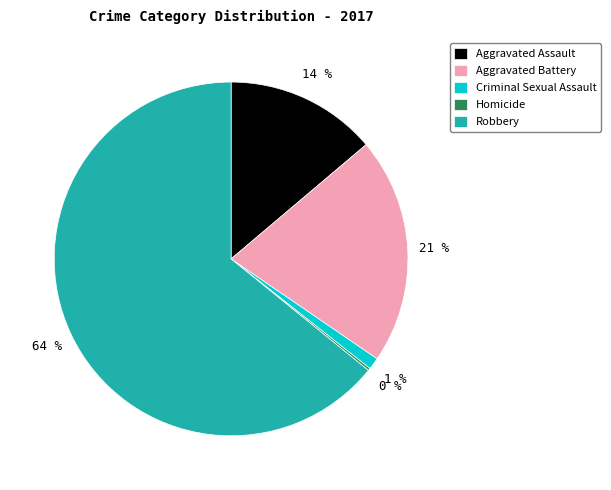

Is there any slice that represents more than half of the pie?

Yes